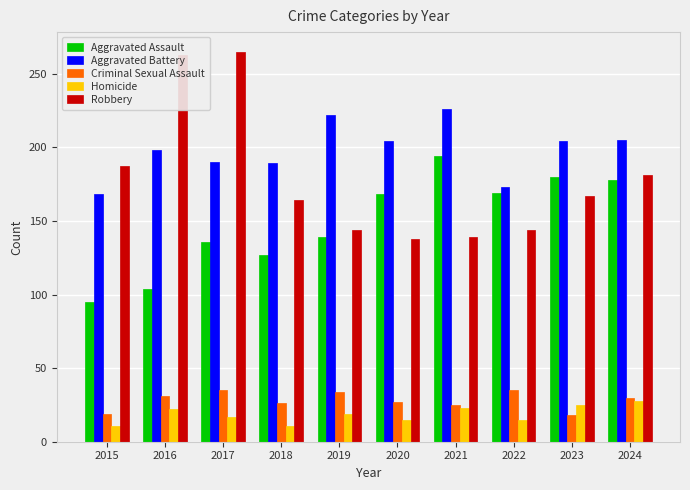

What are all the series names shown in the legend?

Aggravated Assault, Aggravated Battery, Criminal Sexual Assault, Homicide, Robbery